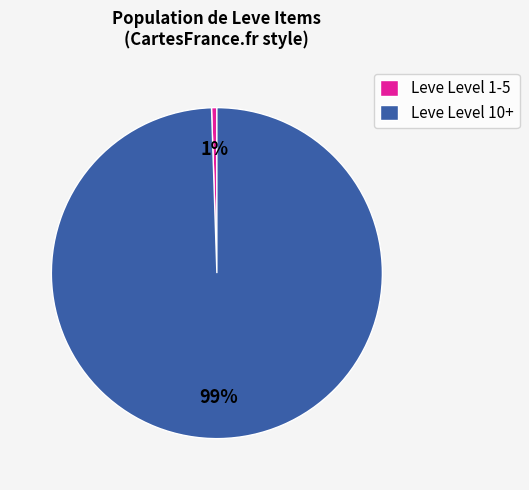

Does any single category account for the majority?

Yes